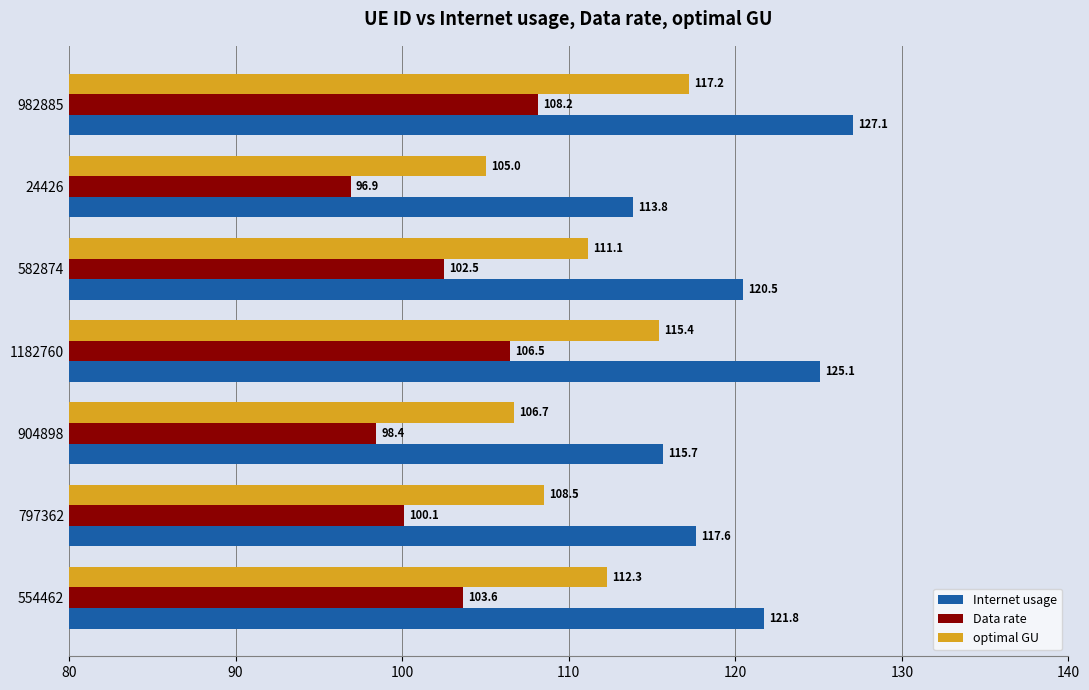

What value does the Data rate series have at 582874?

102.5